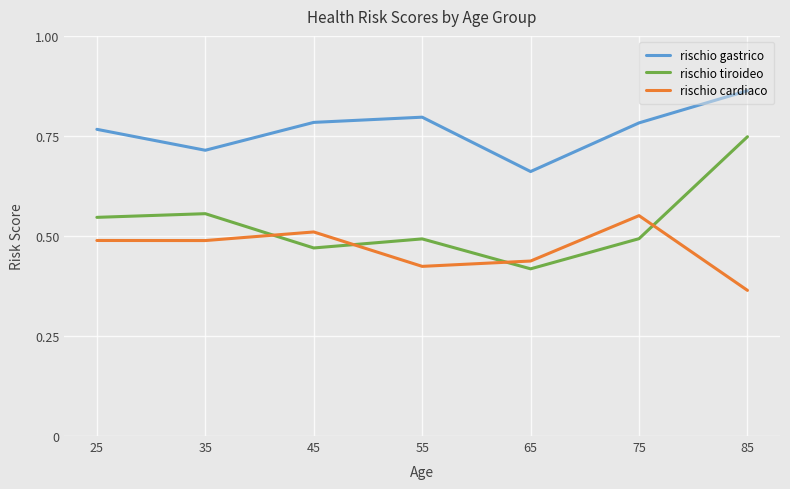

At how many categories does at least one series exceed 0?

7